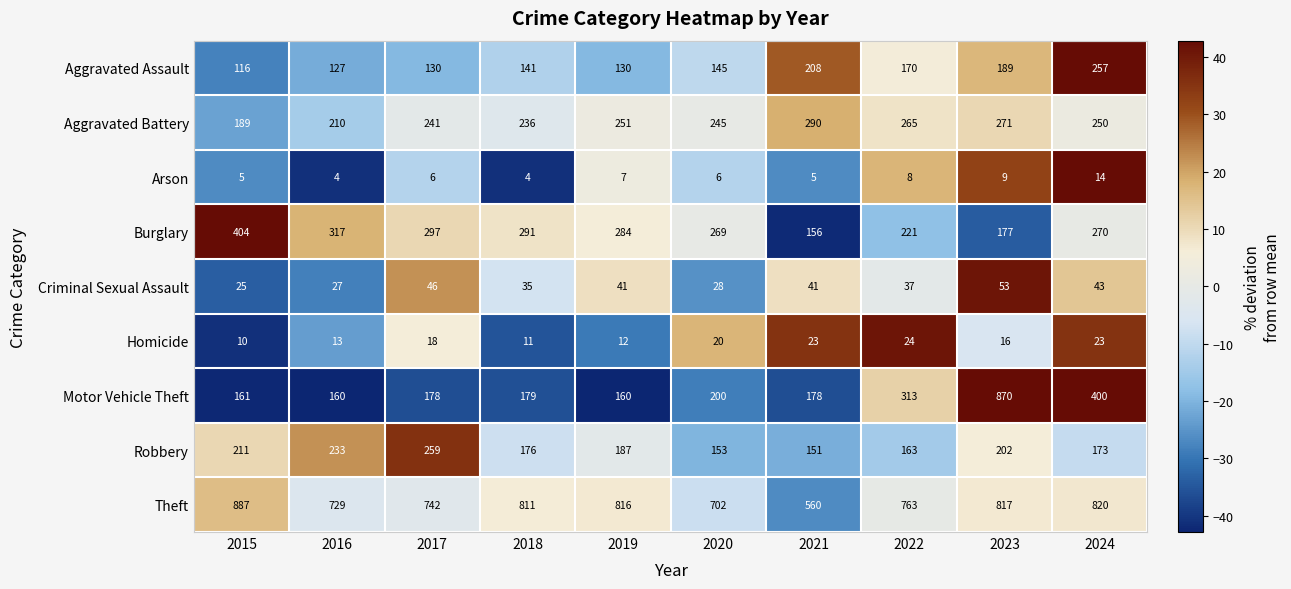

At how many categories does at least one series exceed 102?

10